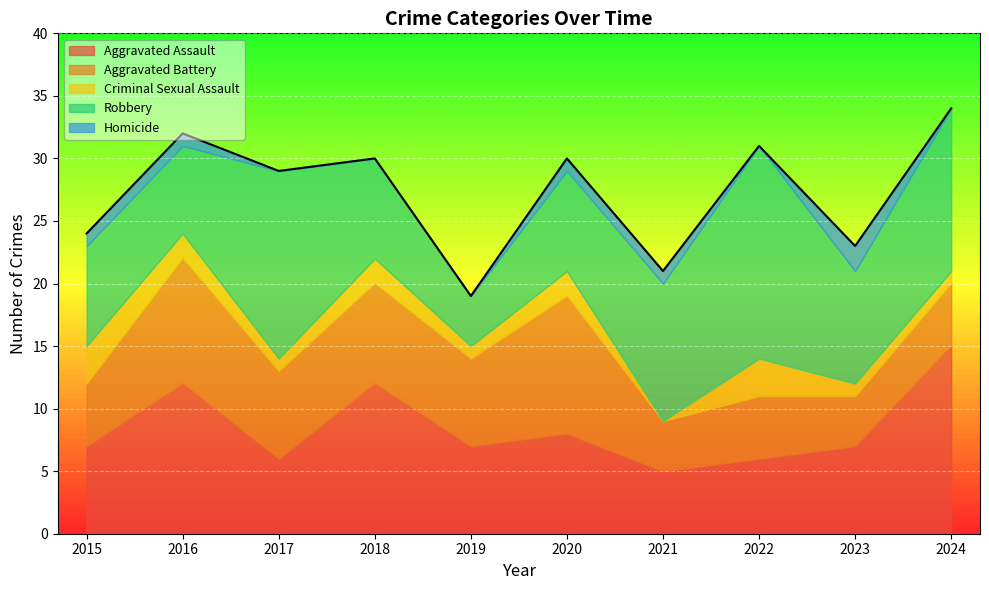

True or false: Aggravated Battery and Robbery cross at least once.

True